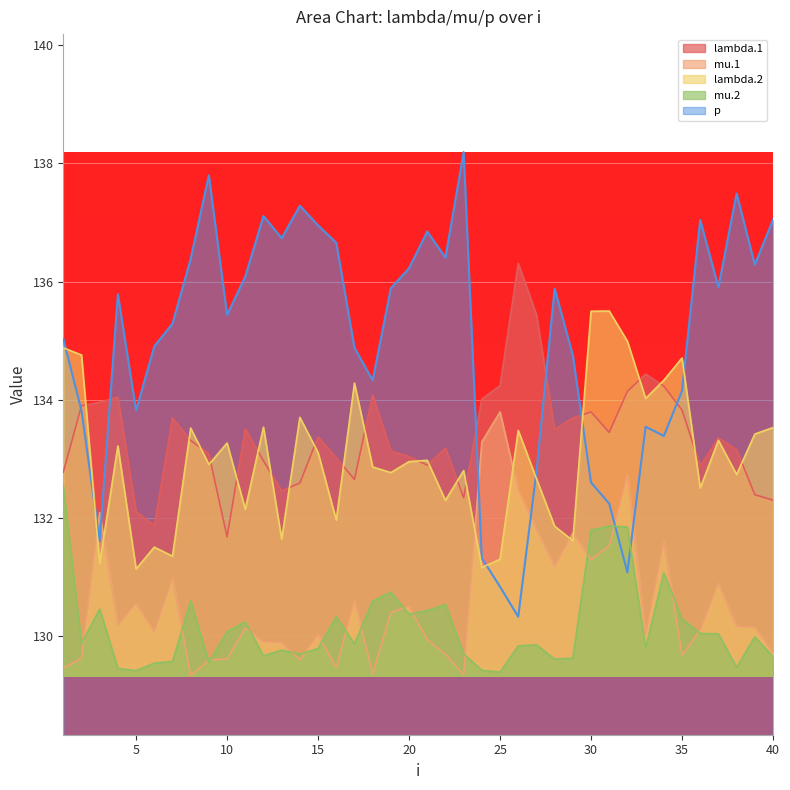

At which category does the chart reach its minimum across all series?

8